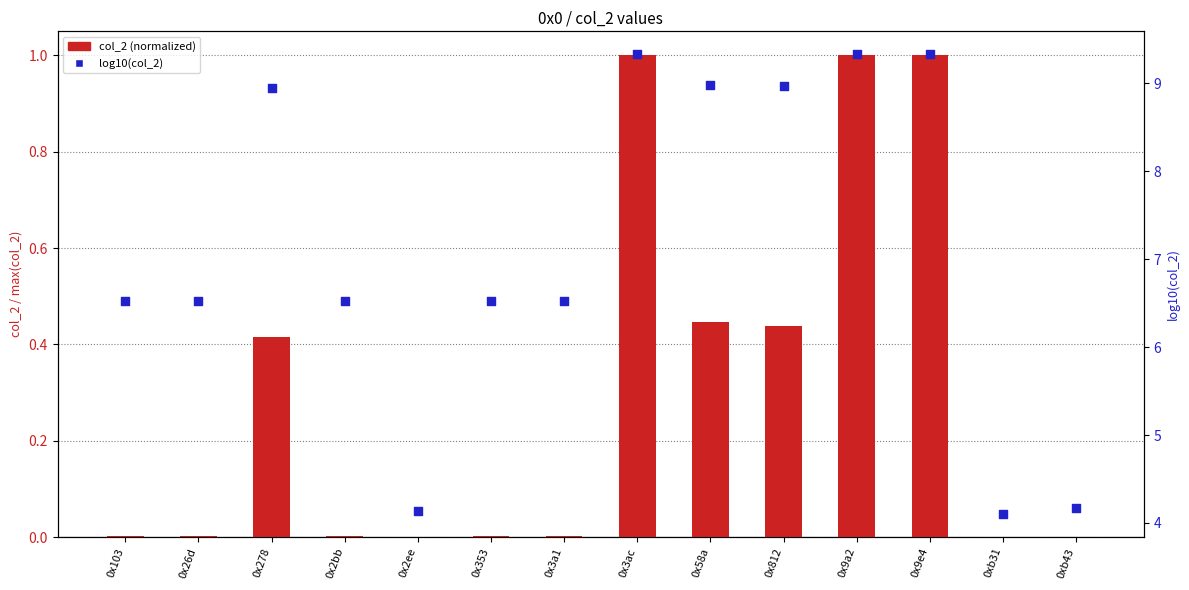

Is the value of col_2 (normalized) at 0x9e4 greater than the value of log10(col_2) at 0x278?

No